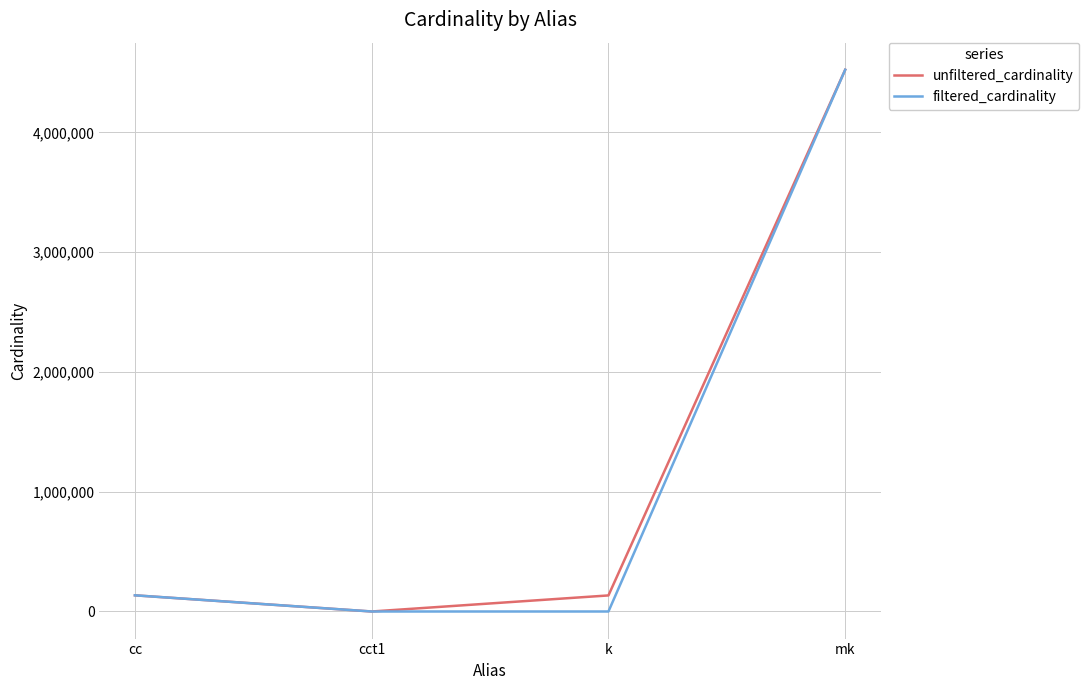

Where is the first local minimum for unfiltered_cardinality?

cct1